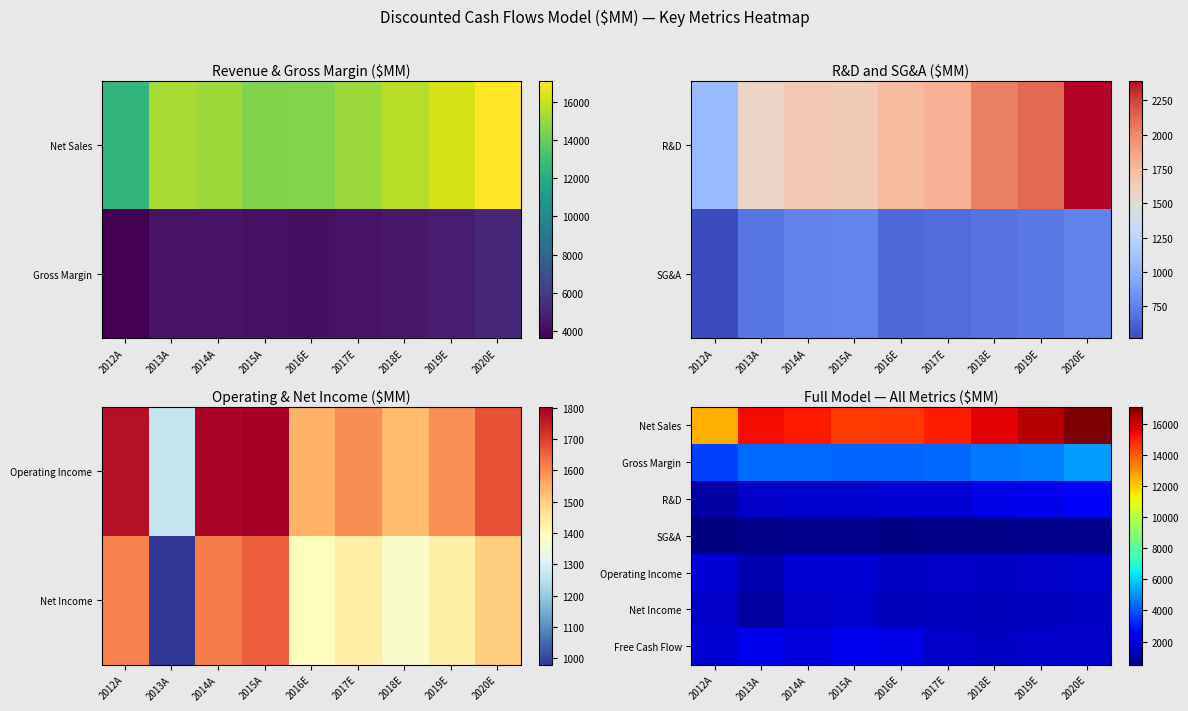

At how many categories does at least one series exceed 7522?

9